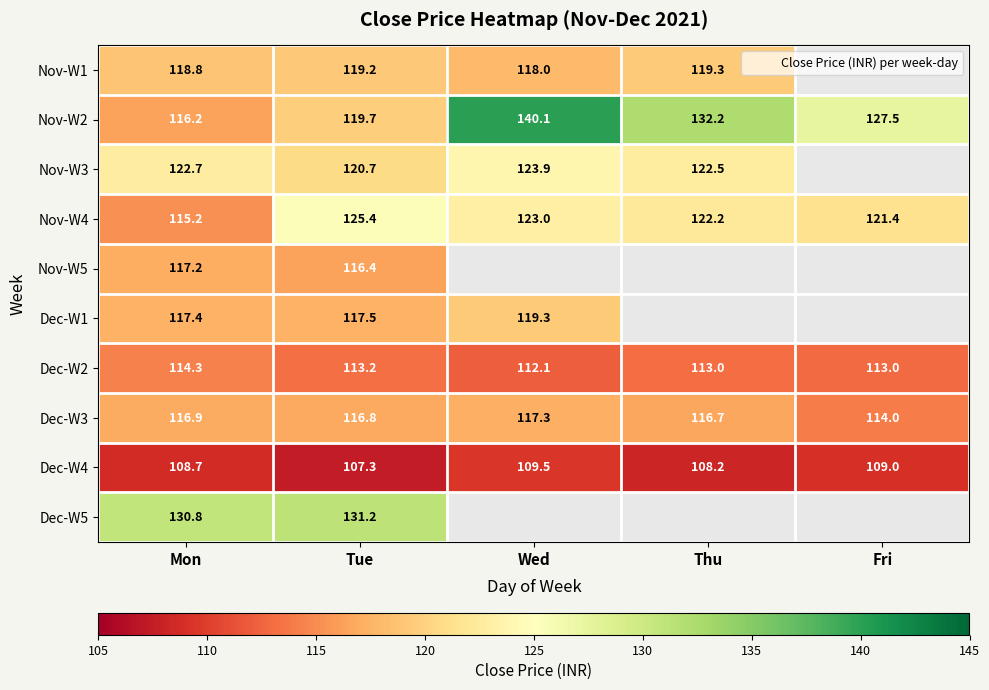

List the labels in order of Nov-W4 value, smallest first.

Mon, Fri, Thu, Wed, Tue